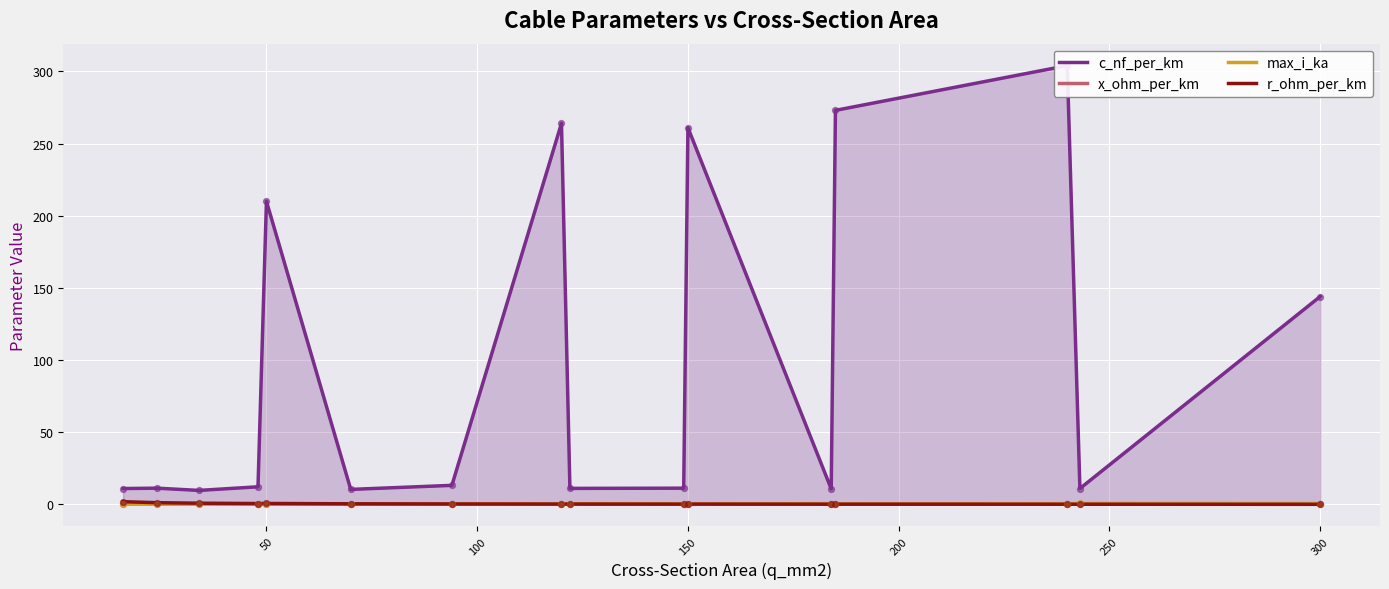

The max_i_ka series shows 0.3 at 150. True or false?

True